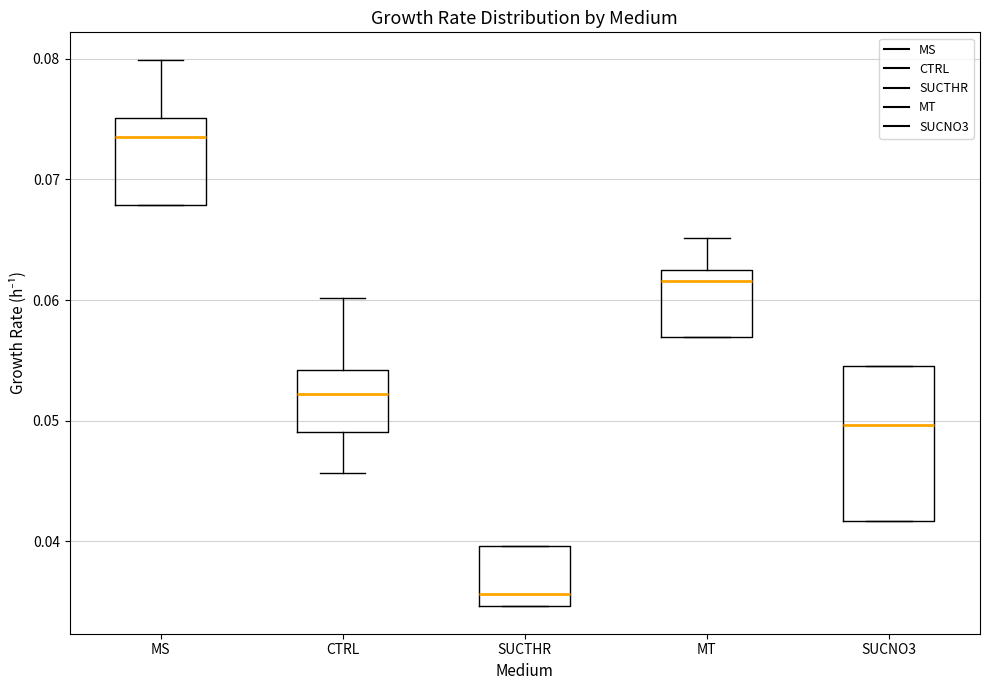

Where does the median line of the box for CTRL sit on the y-axis? The values are not printed on the chart, so give them approximately, as read against the axis.

0.052